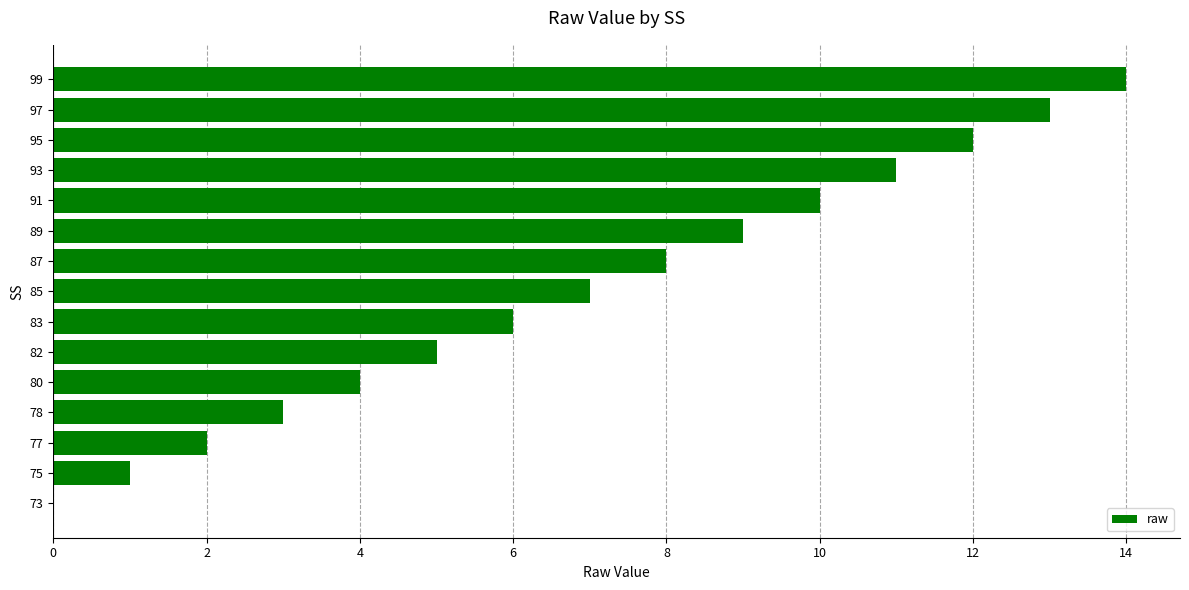

Approximately how many times larger is the value at 78 compared to 89?

0.3